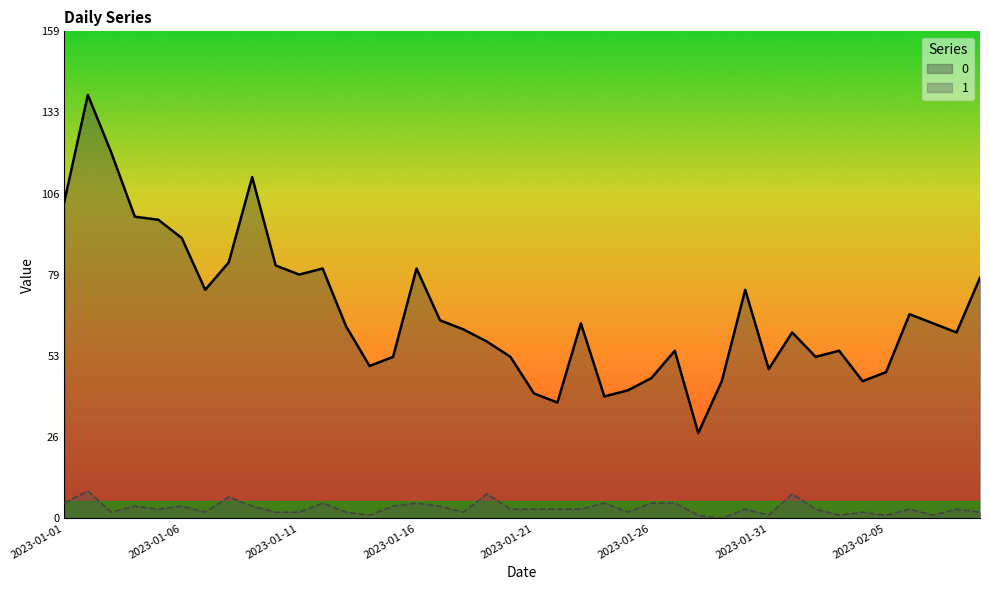

True or false: 1 and 0 cross at least once.

False